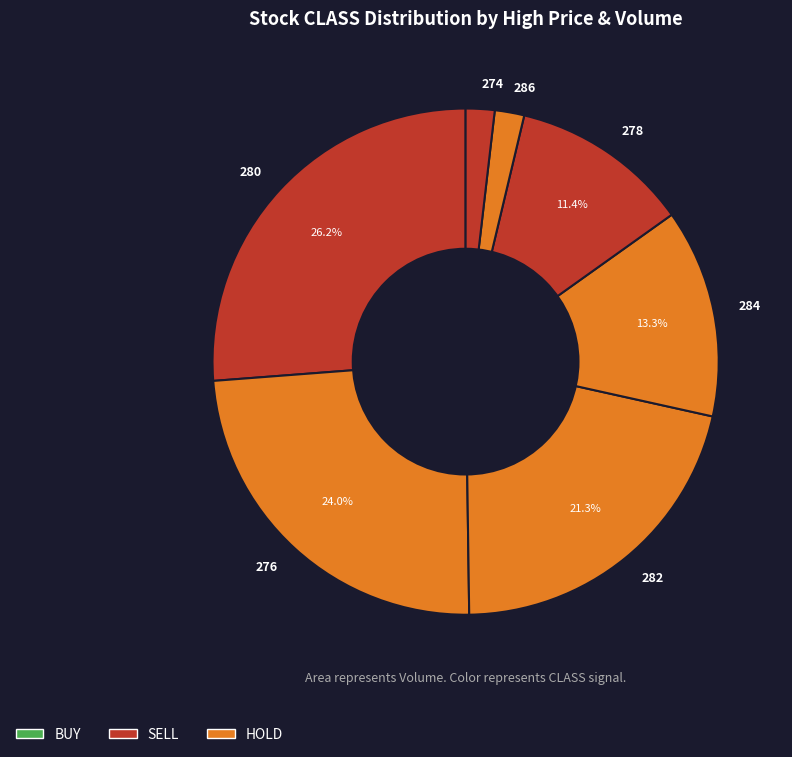

What is the ratio of the value at 282 to the value at 284?

1.6